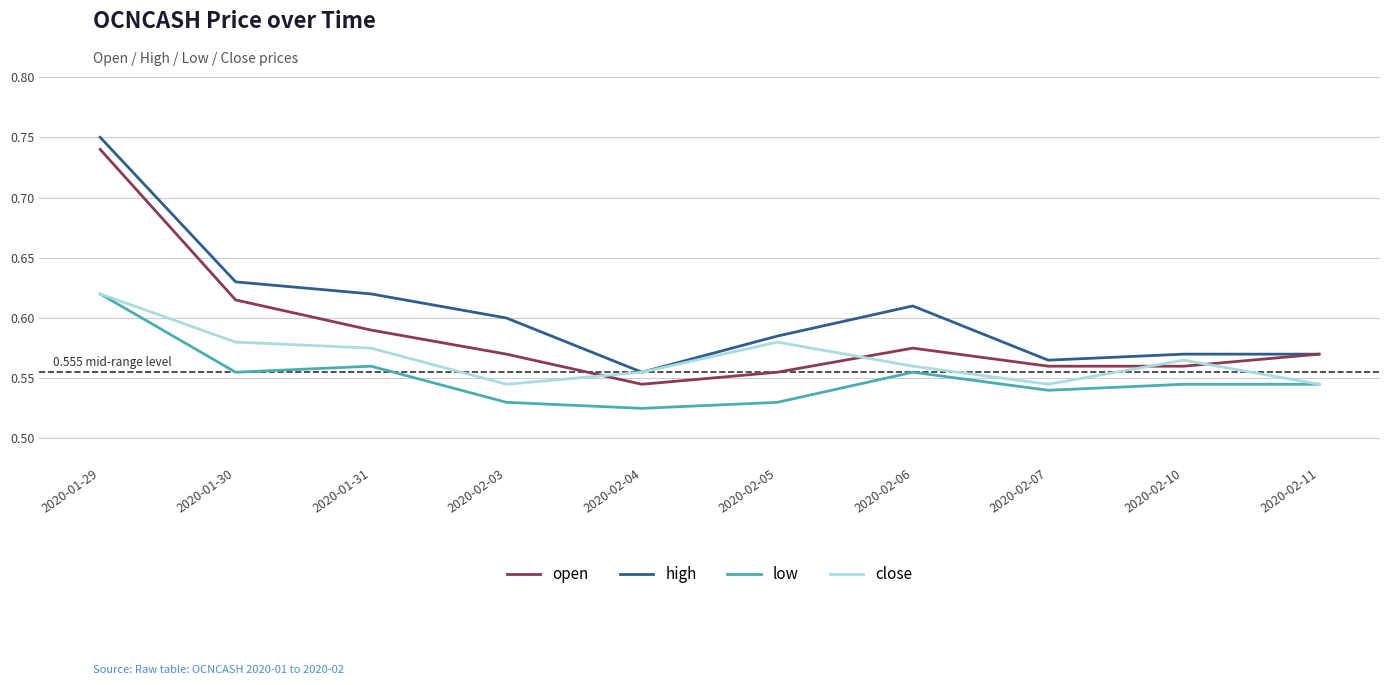

The close series shows 0.6 at 2020-02-05. True or false?

True